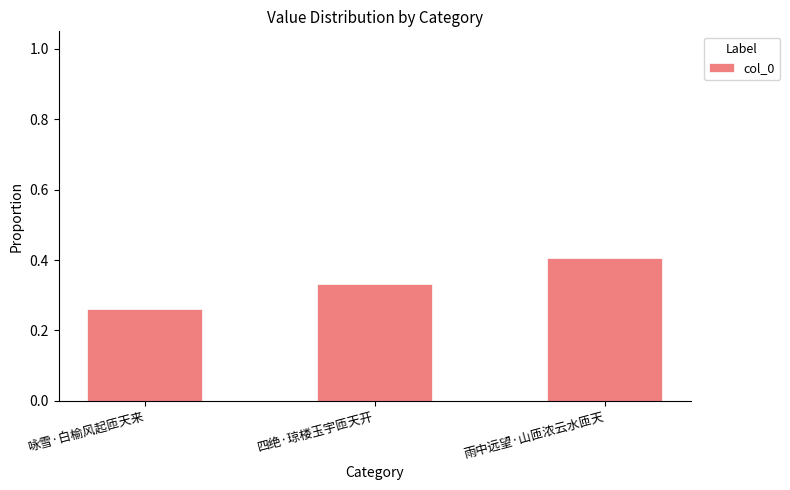

What position from the right is 雨中远望·山匝浓云水匝天?

1